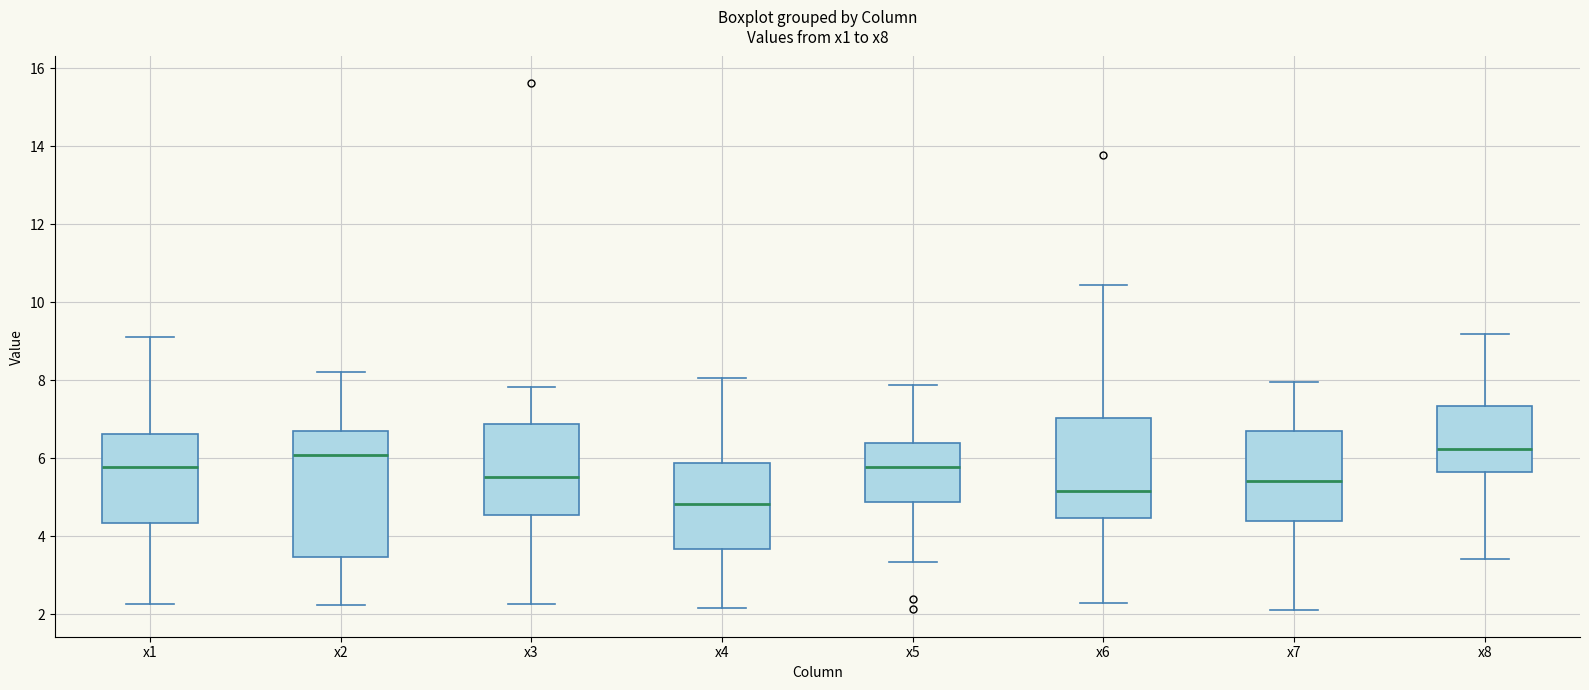

Where does the median line of the box for x1 sit on the y-axis? The values are not printed on the chart, so give them approximately, as read against the axis.

5.8